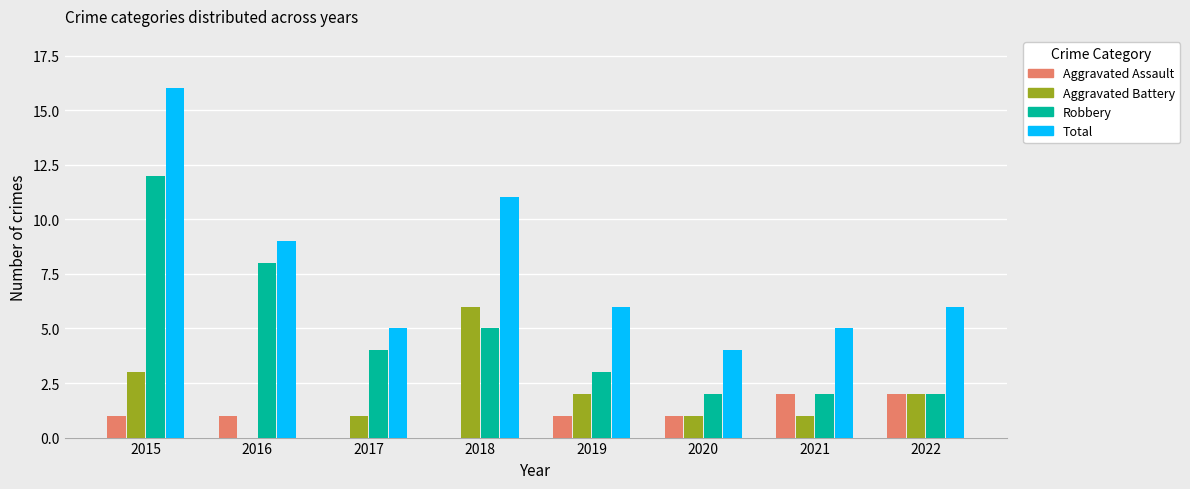

Which series has the largest total across all categories?

Total